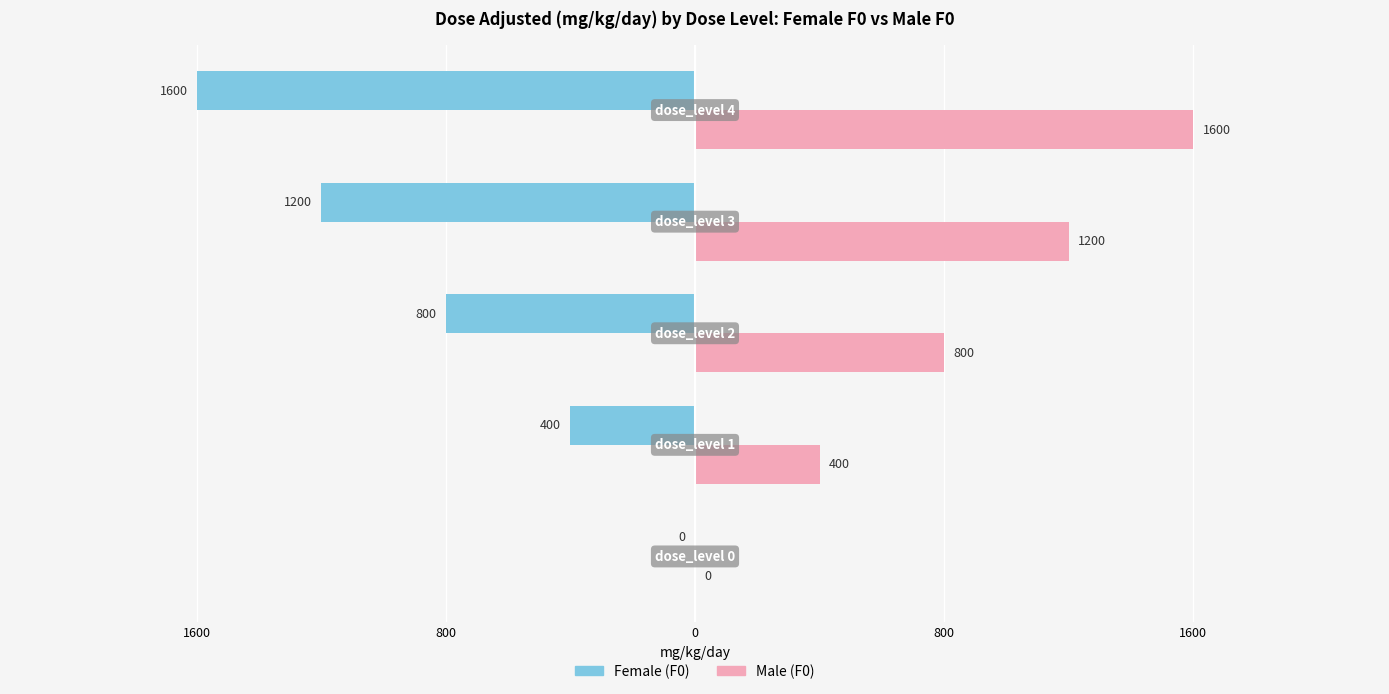

Reading left to right, list all the values displayed in this chart.

Female (F0): 0	-400	-800	-1200	-1600
Male (F0): 0	400	800	1200	1600